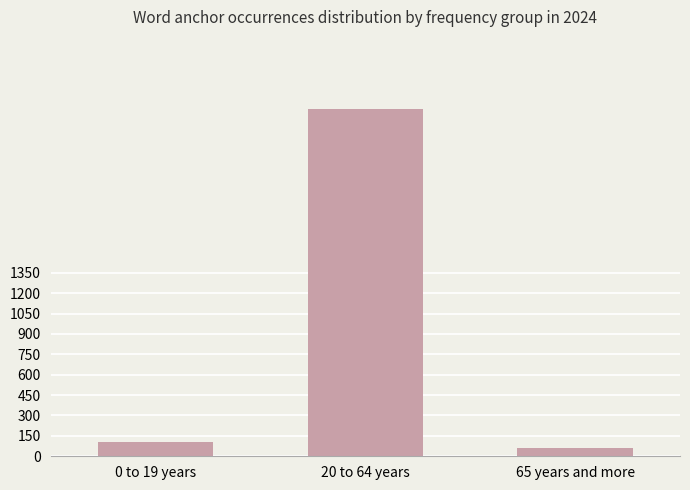

What is the average value?

905